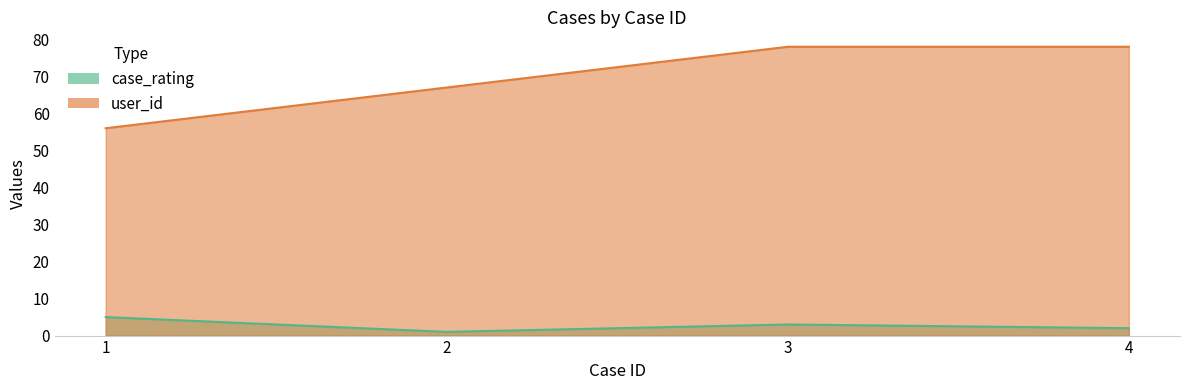

List the series in order of their overall mean, highest first.

user_id, case_rating